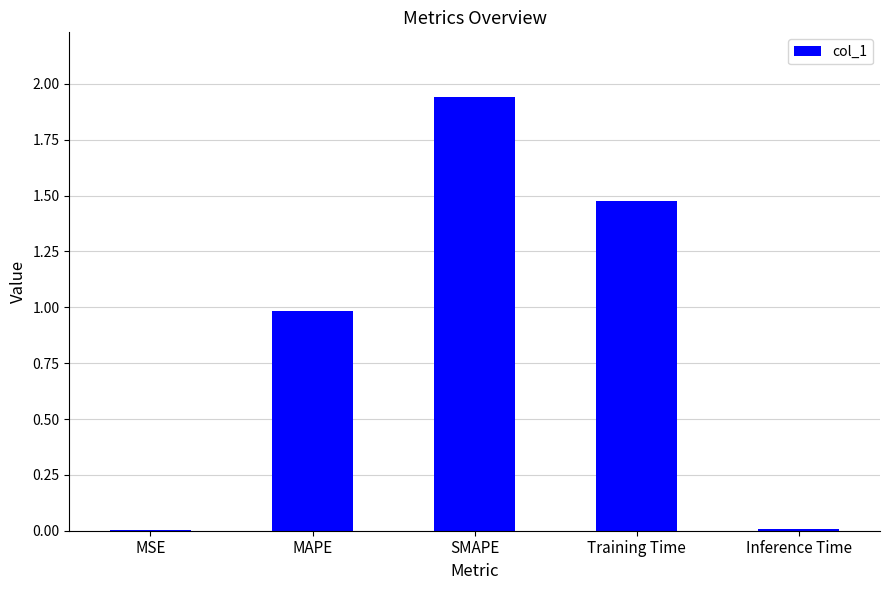

Which has a higher value, Inference Time or Training Time?

Training Time